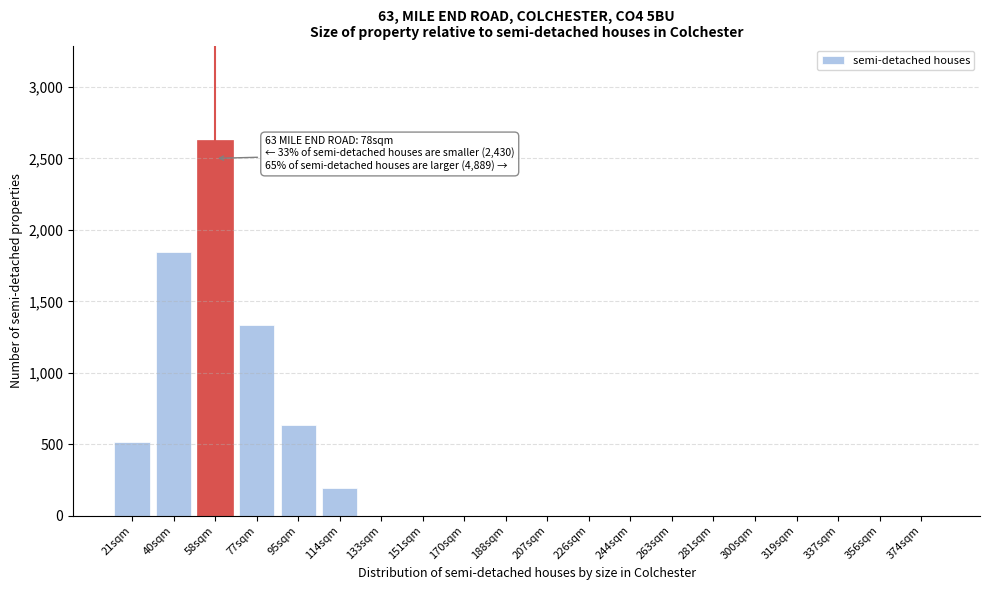

Reading left to right, list all the values displayed in this chart.

21sqm=514.8	40sqm=1843.9	58sqm=2632.5	77sqm=1336.9	95sqm=632.5	114sqm=195.3	133sqm=0.0	151sqm=0.0	170sqm=0.0	188sqm=0.0	207sqm=0.0	226sqm=0.0	244sqm=0.0	263sqm=0.0	281sqm=0.0	300sqm=0.0	319sqm=0.0	337sqm=0.0	356sqm=0.0	374sqm=0.0